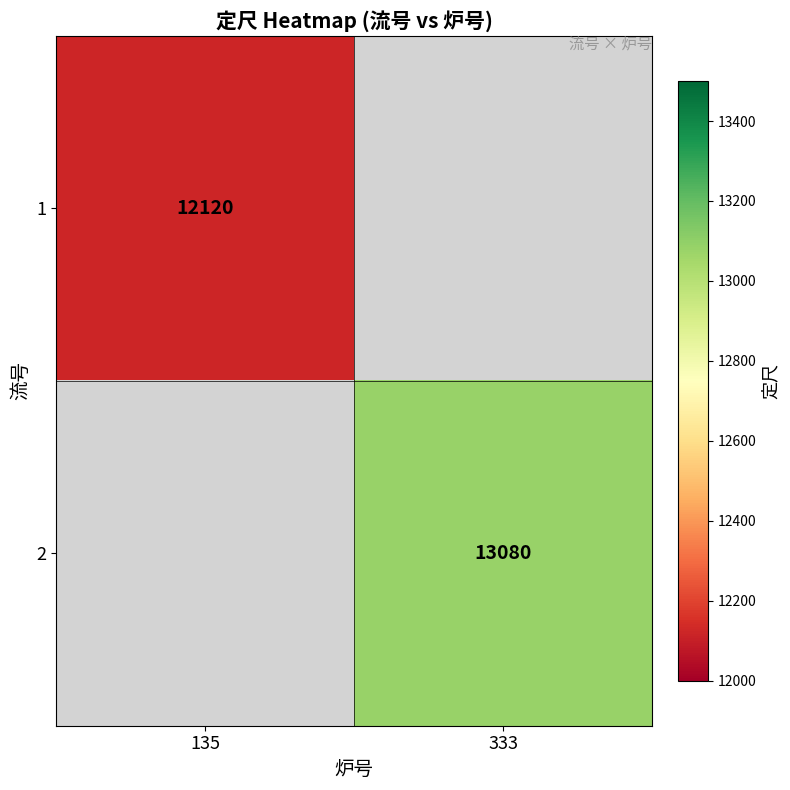

The 2 series shows 2698 at 333. True or false?

False